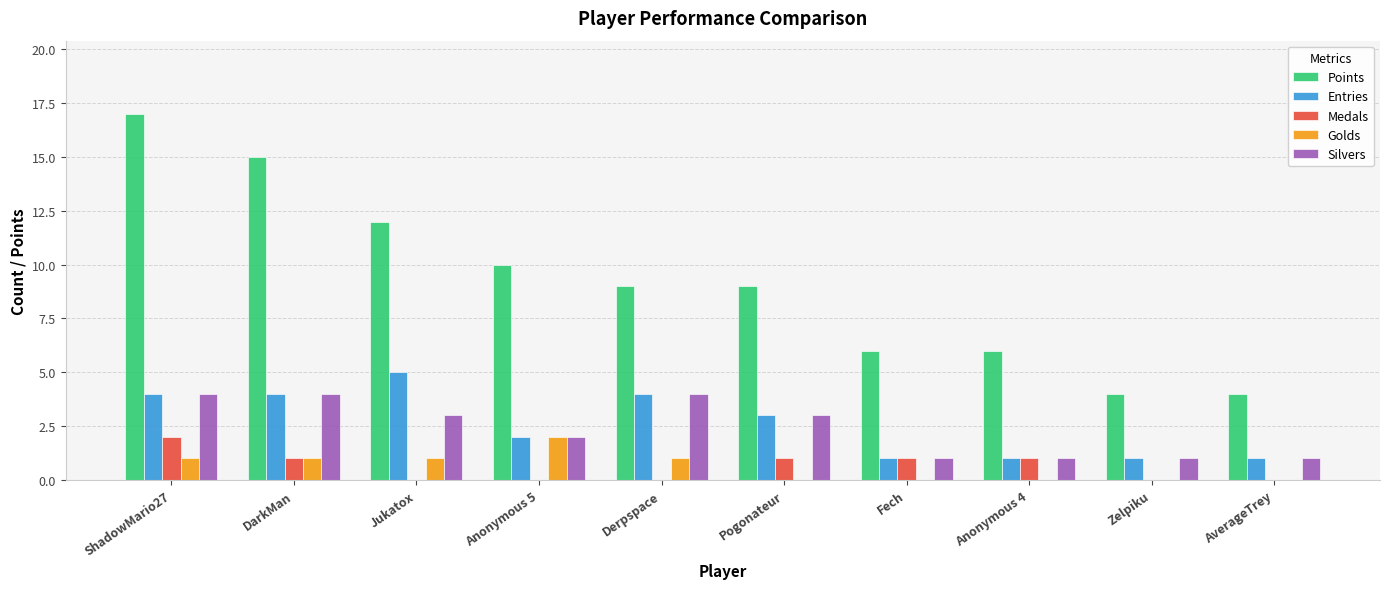

Between Jukatox and Zelpiku, which series saw the biggest shift?

Points